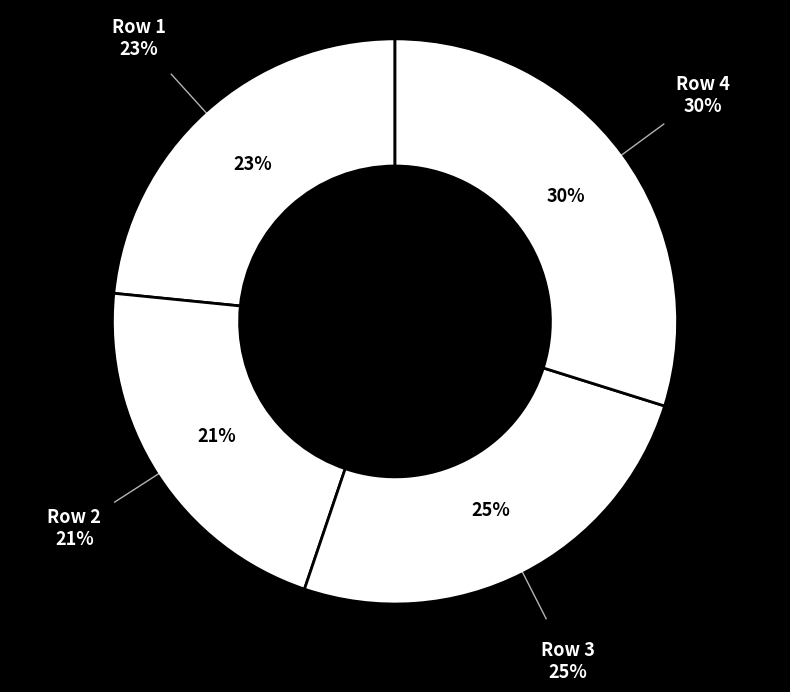

What percentage do Row 4 and Row 2 together represent?

51.2%